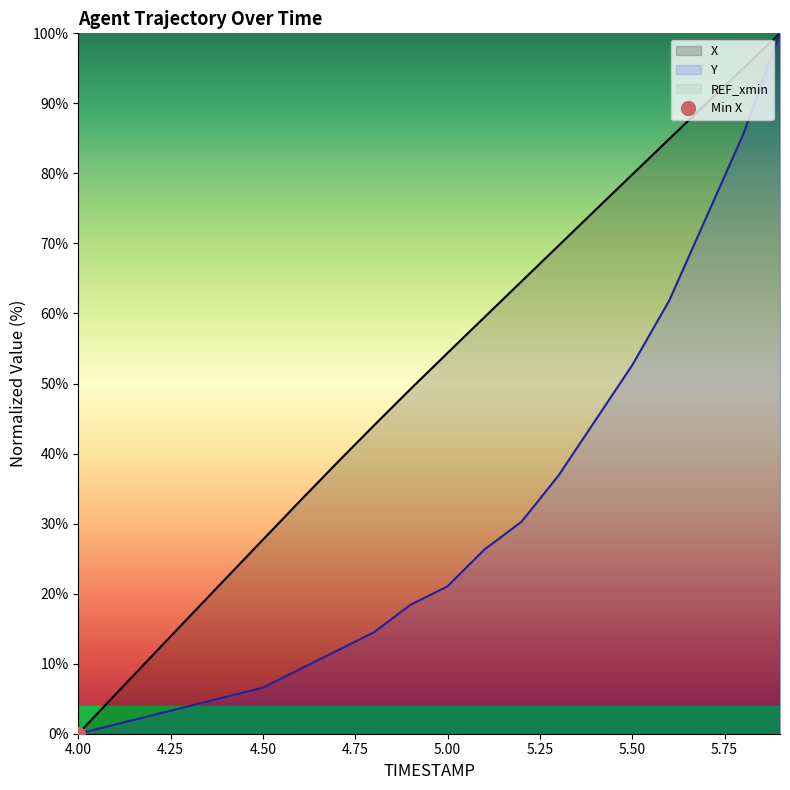

Reading left to right, extract all data points from this chart.

X: 4.0=0.0	4.1=5.6	4.2=11.1	4.3=16.7	4.4=22.2	4.5=27.7	4.6=33.2	4.7=38.6	4.8=44.0	4.9=49.2	5.0=54.4	5.1=59.5	5.2=64.6	5.3=69.7	5.4=74.8	5.5=79.8	5.6=84.9	5.7=90.0	5.8=95.0	5.9=100.0
Y: 4.0=0.0	4.1=1.3	4.2=2.6	4.3=3.9	4.4=5.3	4.5=6.6	4.6=9.2	4.7=11.8	4.8=14.5	4.9=18.4	5.0=21.1	5.1=26.3	5.2=30.3	5.3=36.8	5.4=44.7	5.5=52.6	5.6=61.8	5.7=73.7	5.8=85.5	5.9=100.0